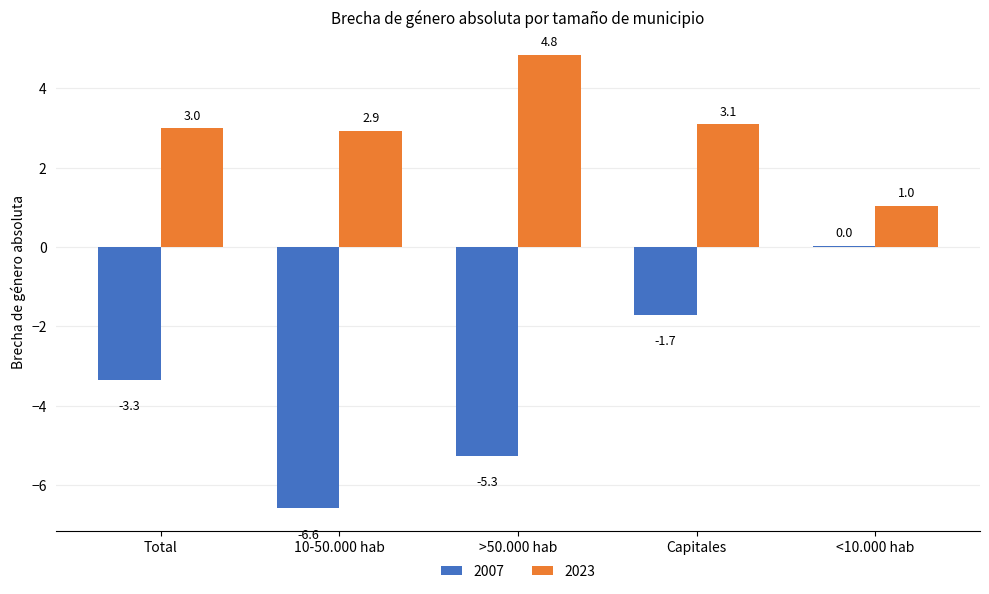

Between >50.000 hab and <10.000 hab, which series saw the biggest shift?

2007